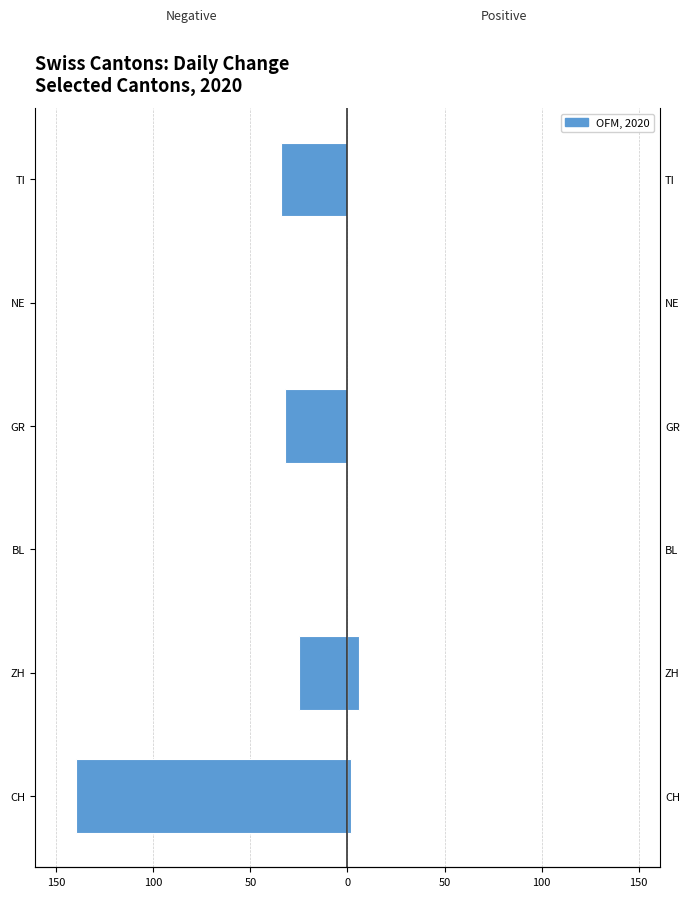

What is the total value across all series at GR?

-32